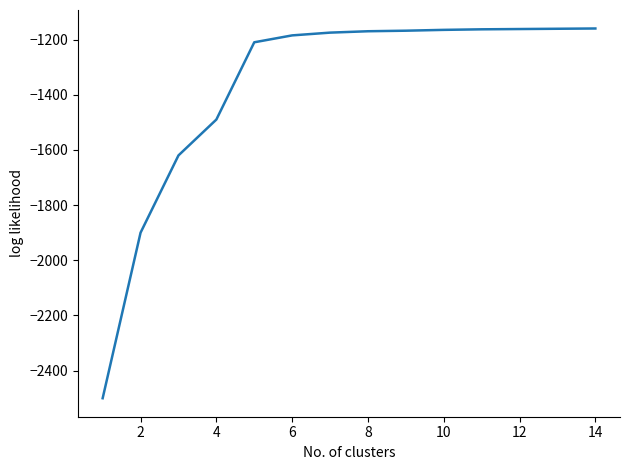

What is the maximum value shown in the chart?

-1160